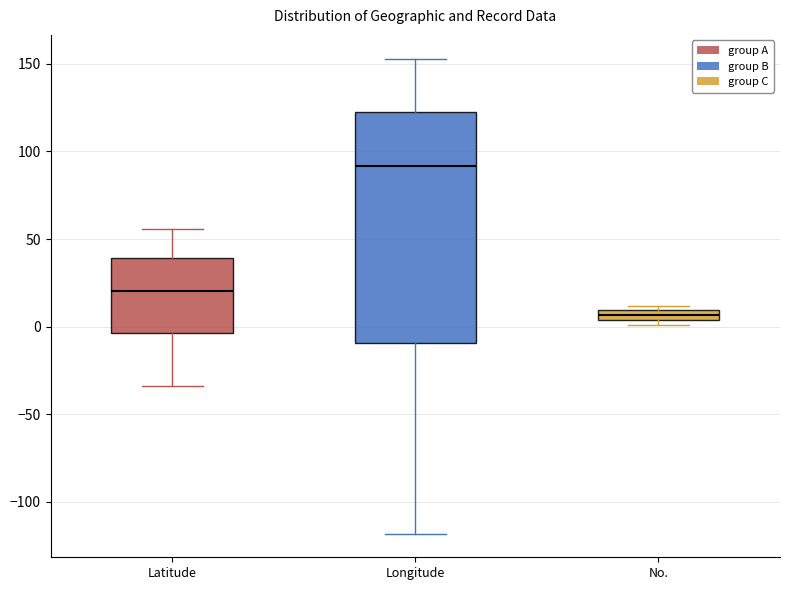

Where is the upper edge of the box for No. on the y-axis? The values are not printed on the chart, so give them approximately, as read against the axis.

10